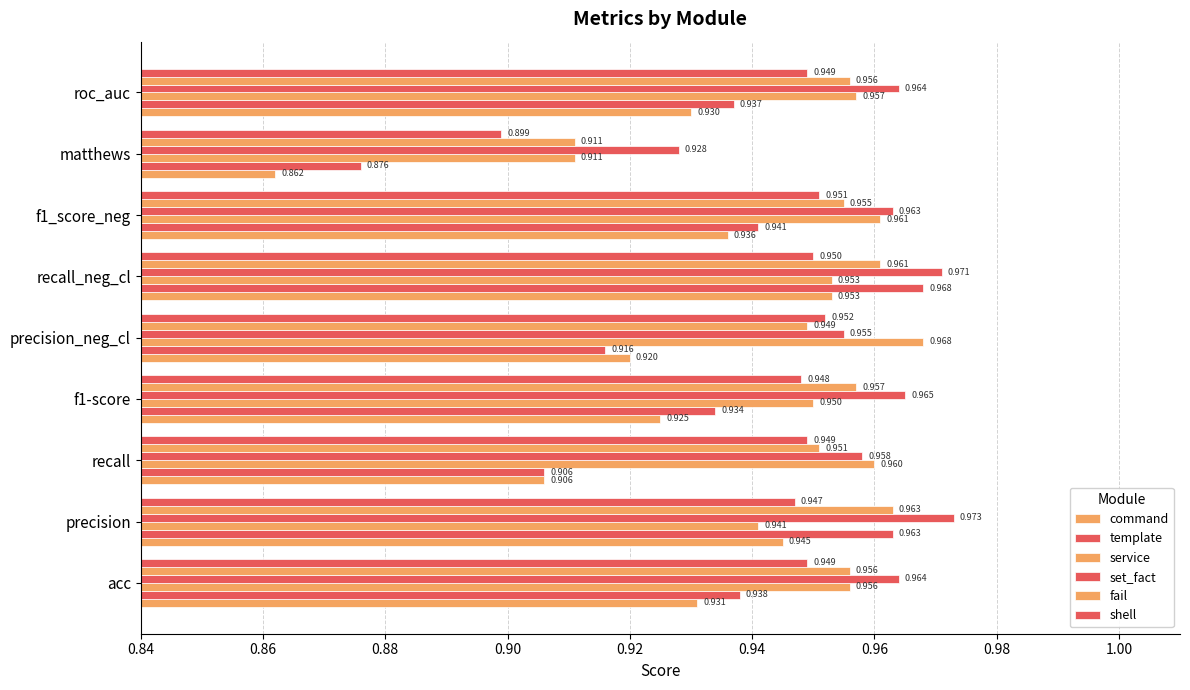

How many series are shown in this chart?

6